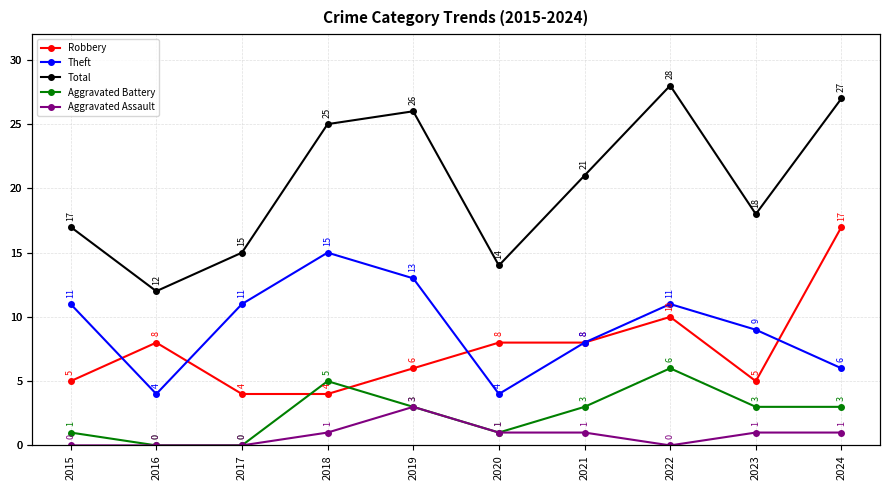

What is the highest value of the Total series?

28